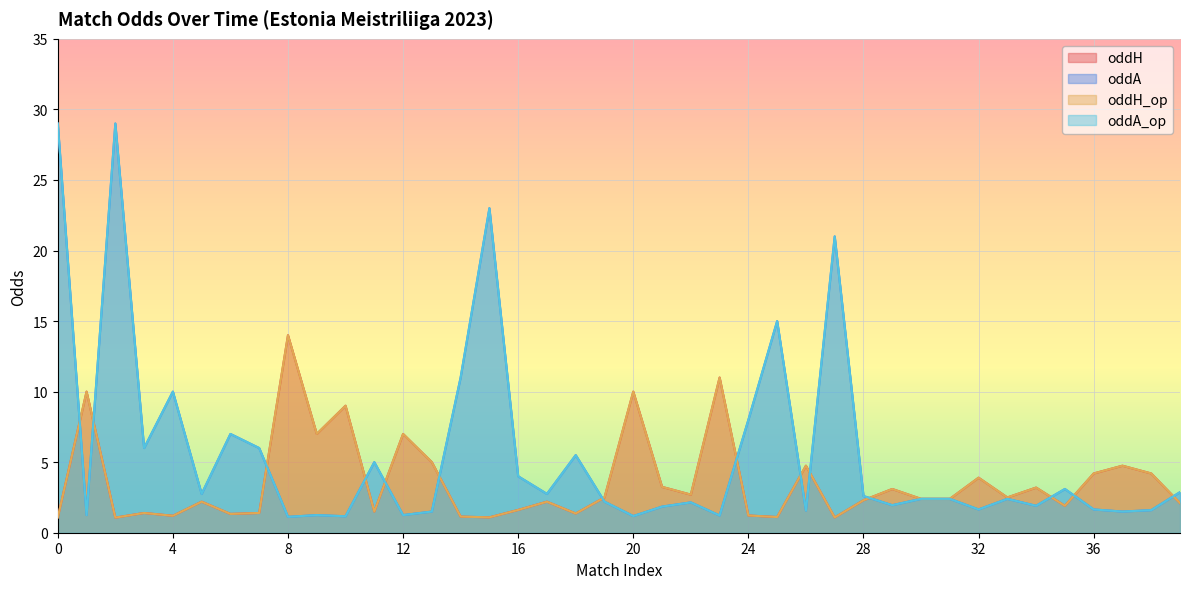

Where is oddH nearest to the value 7?

9